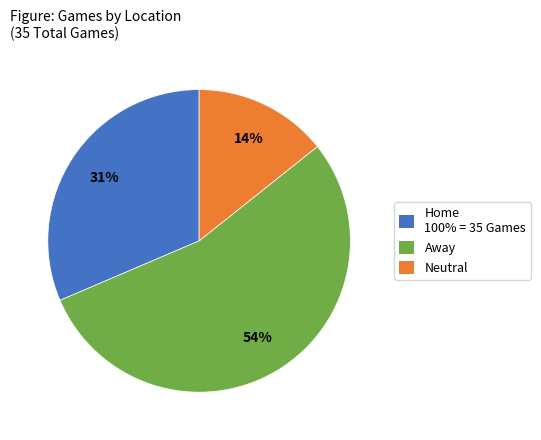

To the nearest percent, what is the average slice percentage?

33%